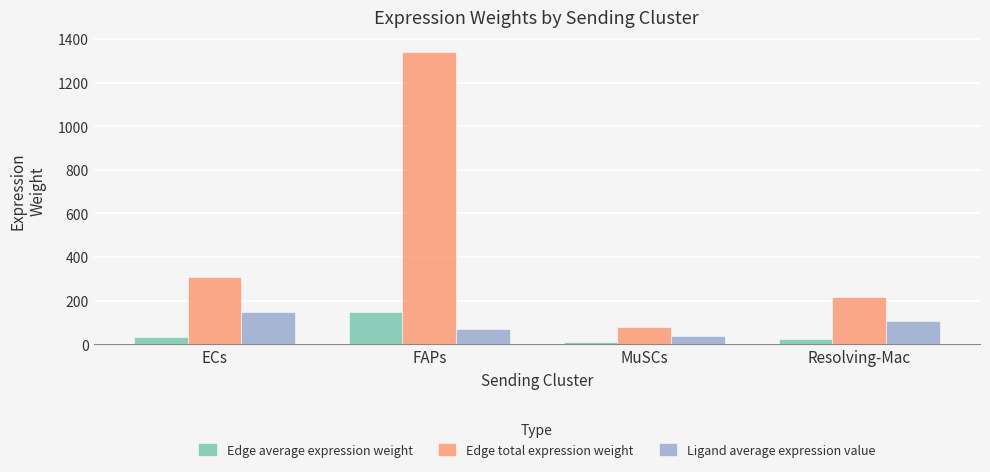

How many values in the Edge total expression weight series exceed 308?

2